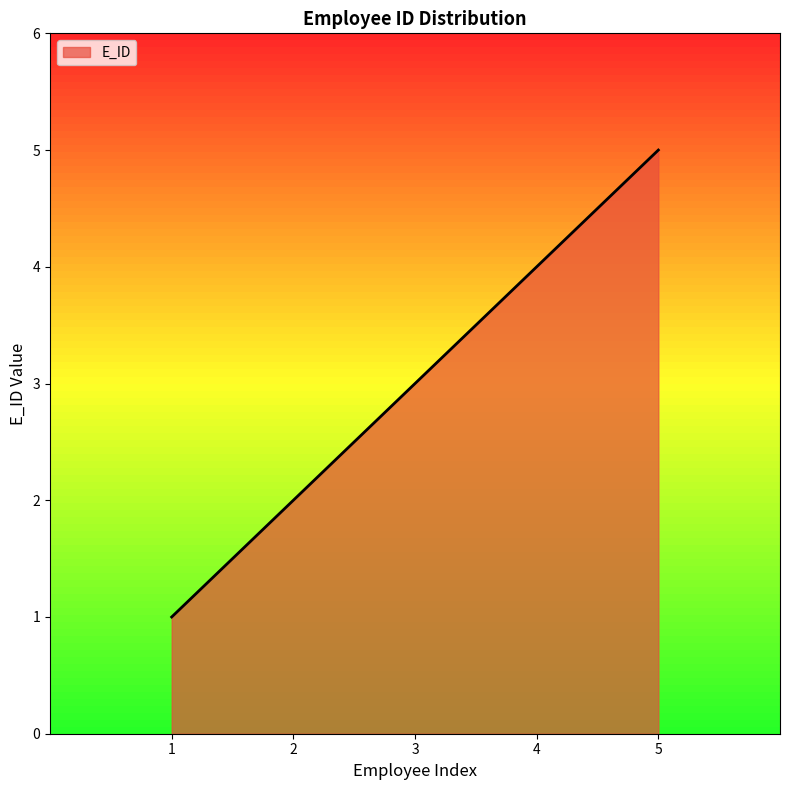

Reading left to right, what are all the values shown in this chart?

1=1	2=2	3=3	4=4	5=5